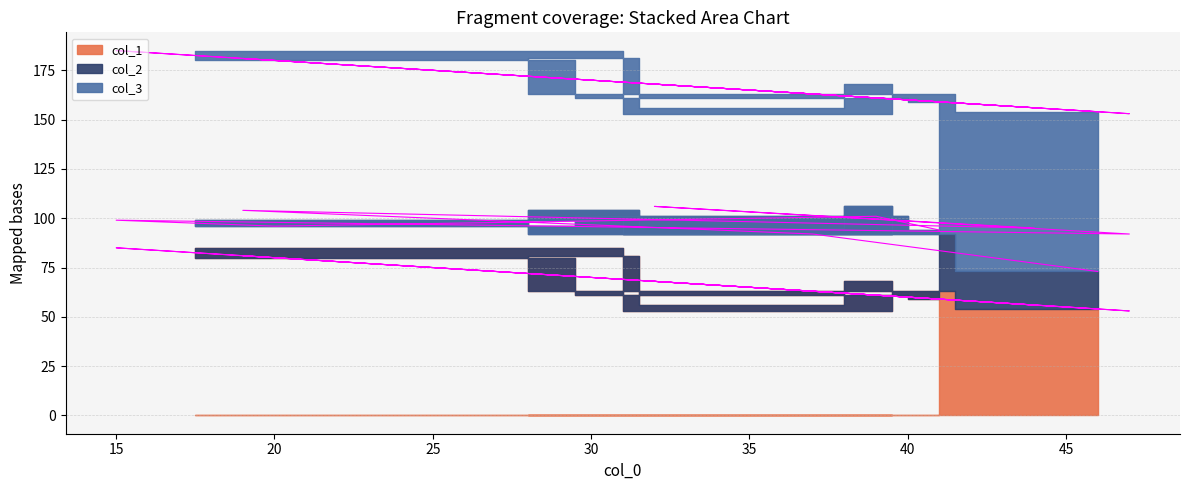

Reading right to left, transcribe all the data shown in this chart.

col_1: 59	61	80	85	53	68	56	81	63	54
col_2: 35	40	16	14	39	38	39	23	29	19
col_3: 65	60	84	86	61	62	61	77	71	81